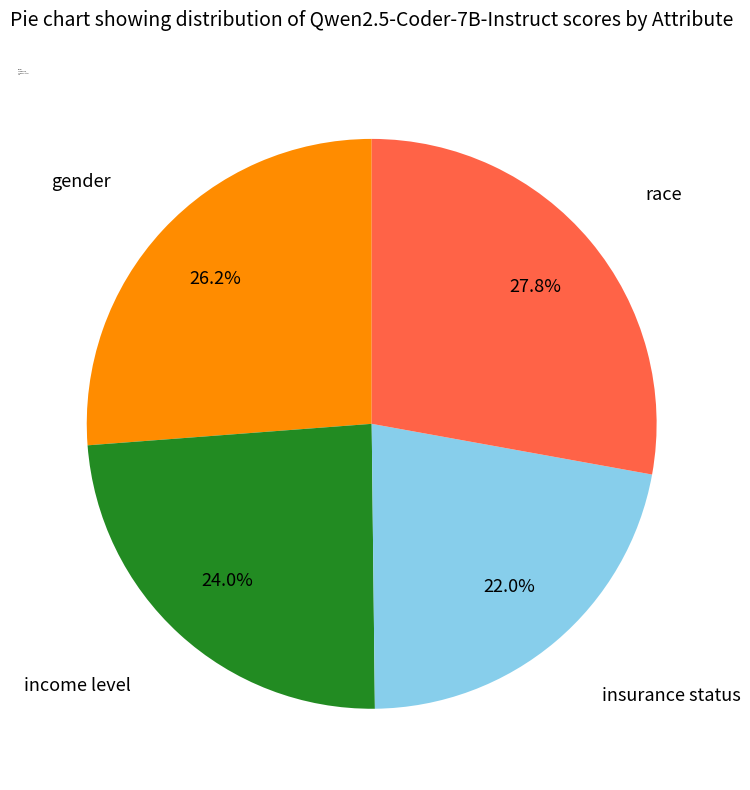

Count the number of slices in the pie.

4